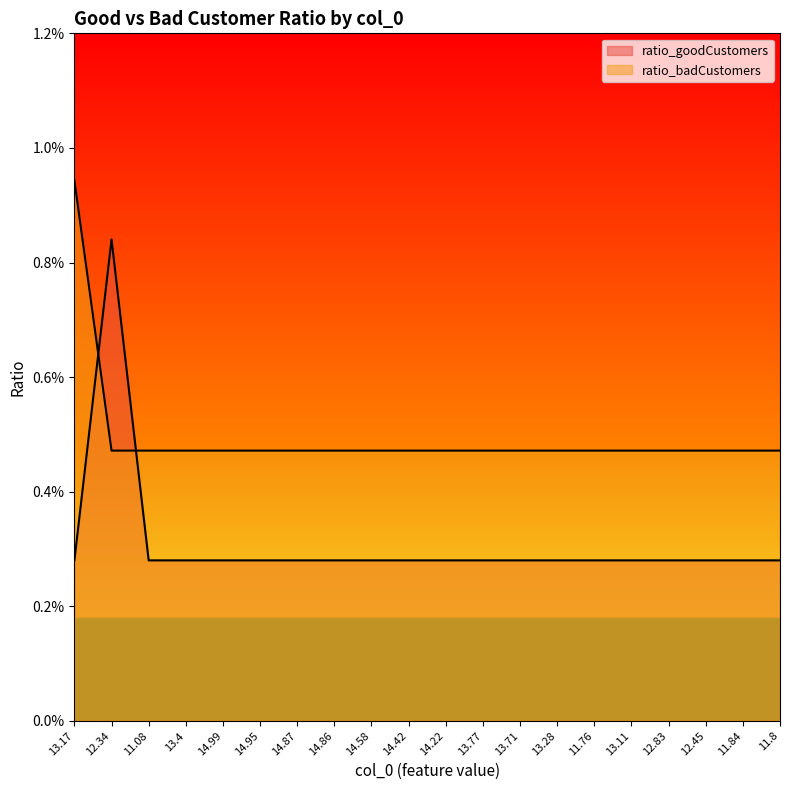

Does the chart display data point markers on the line(s)?

No